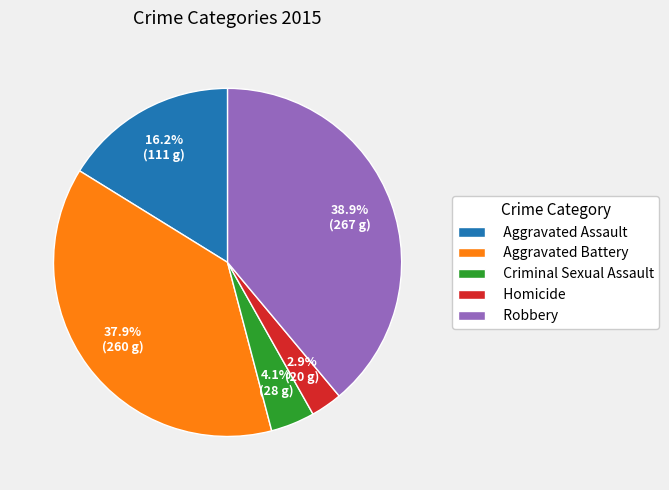

What percentage is the Aggravated Assault slice, to the nearest percent?

16%